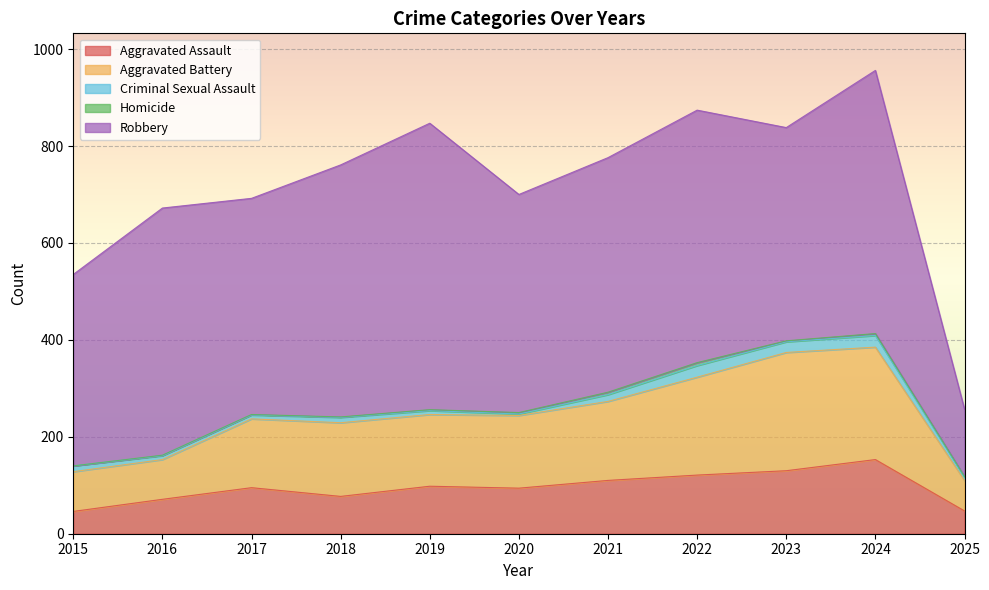

True or false: Aggravated Battery has a value of 150 at 2020.

True